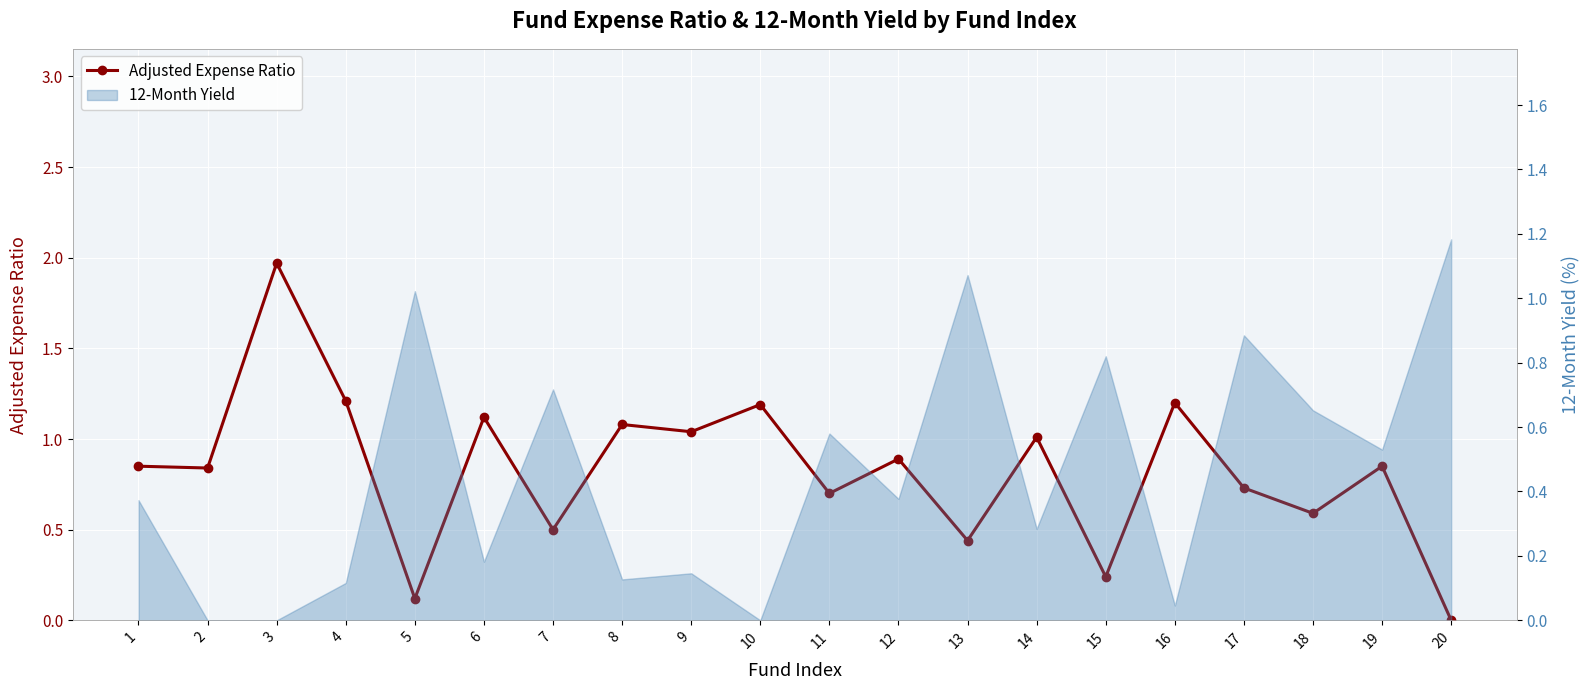

True or false: the data shows 1.3 at 1.

False